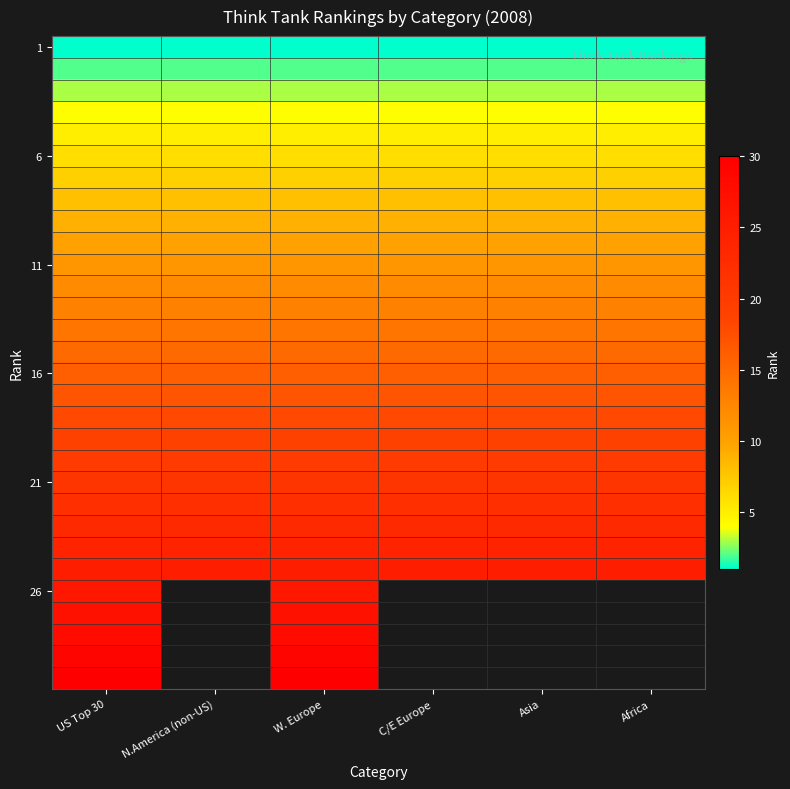

Between US Top 30 and W. Europe, which is larger?

US Top 30